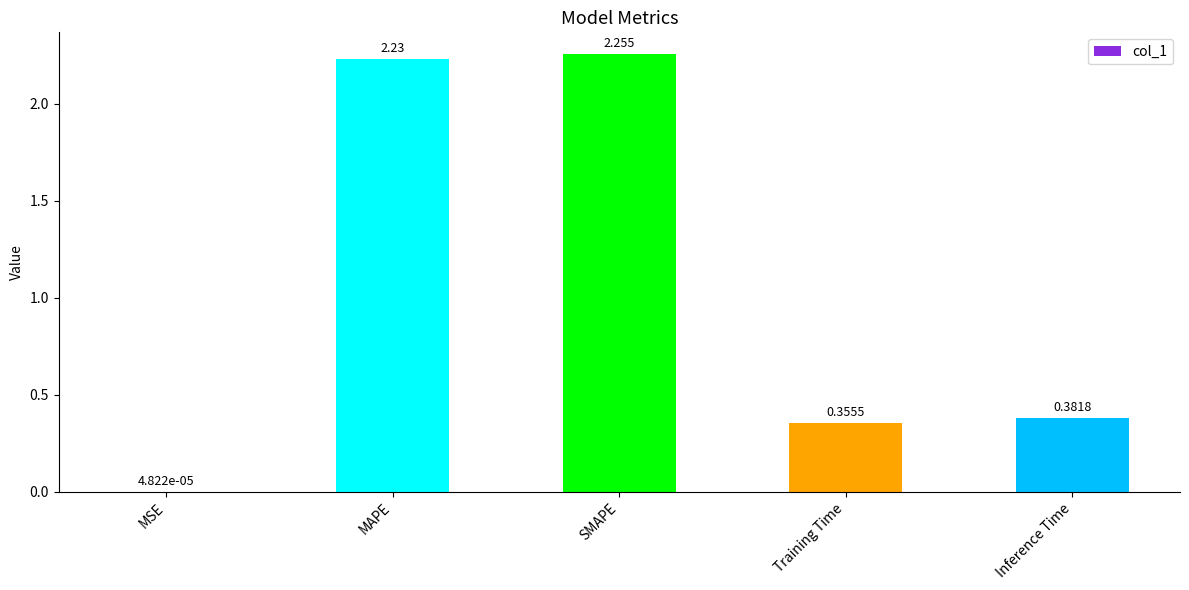

Which has a higher value, MAPE or Training Time?

MAPE